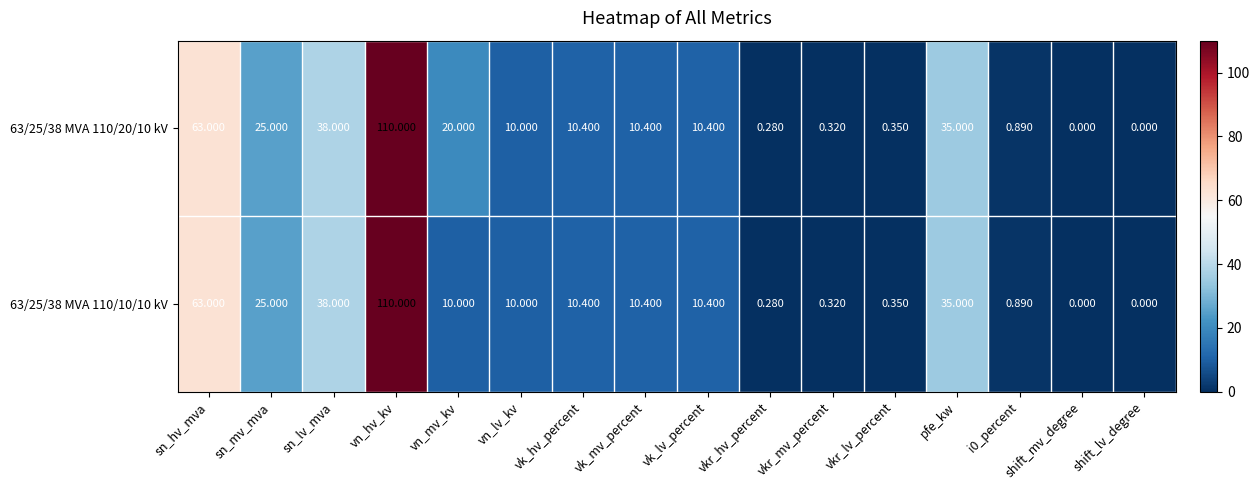

How many positive values does the 63/25/38 MVA 110/10/10 kV series have?

14